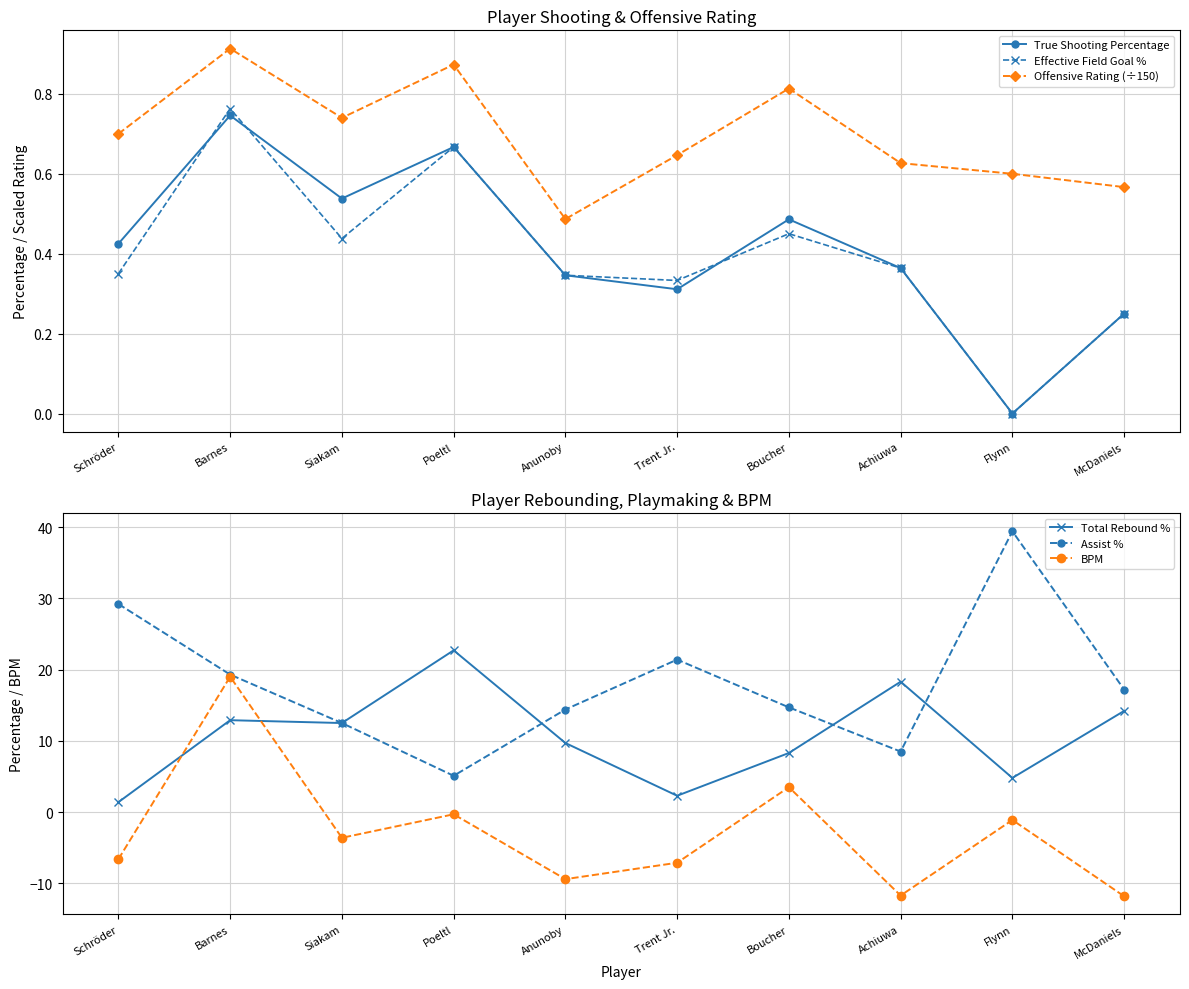

Which category has the lowest value across all series?

McDaniels